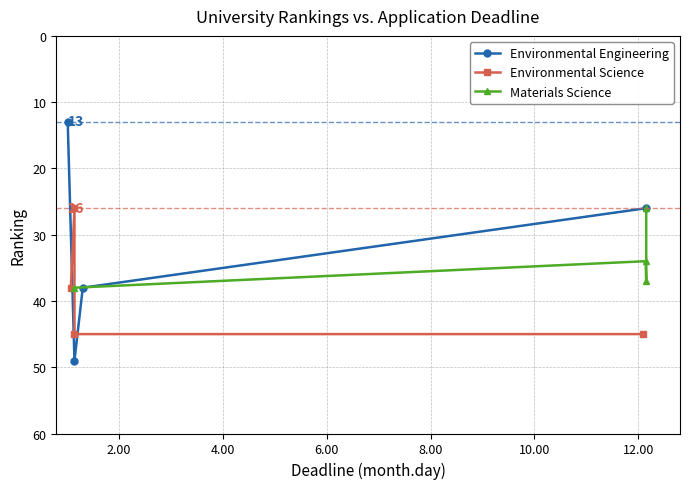

What is the value of the Environmental Engineering point at the 2nd from the left?

49